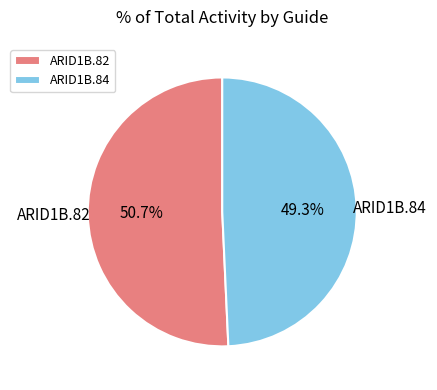

Rank the categories by value from highest to lowest.

ARID1B.82, ARID1B.84